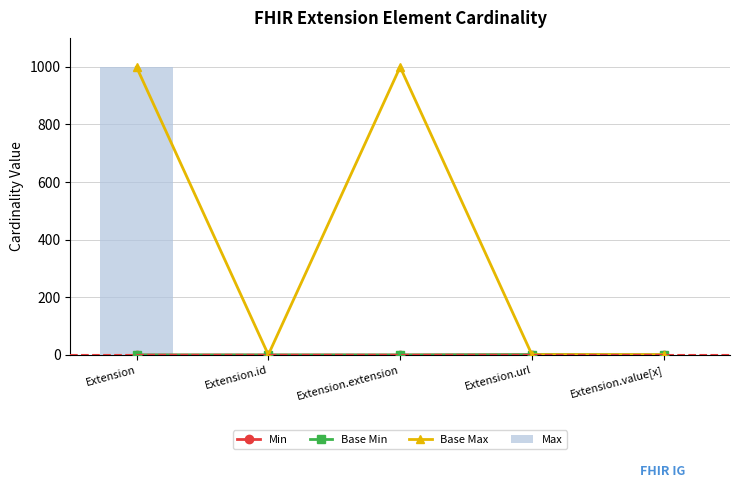

Which series has the largest total across all categories?

Base Max